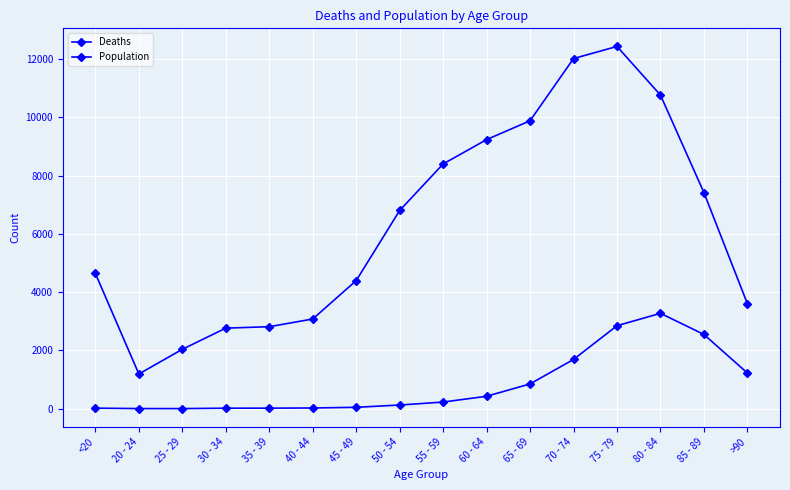

How many interior local peaks does the Deaths series have?

1